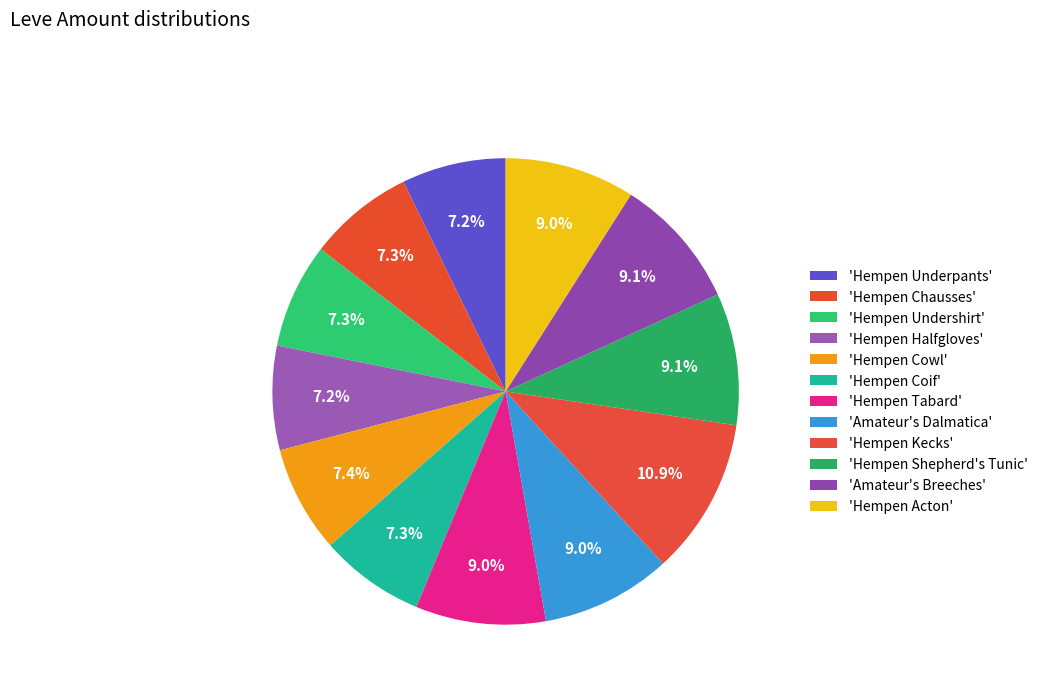

What is the largest slice in the pie chart?

Hempen Kecks